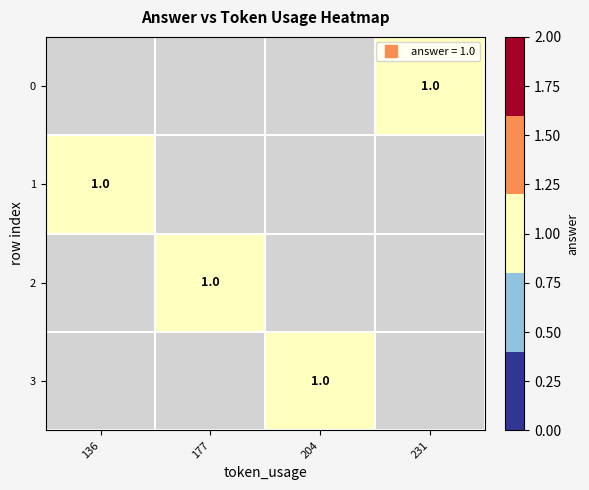

Count the number of data series in this chart.

4